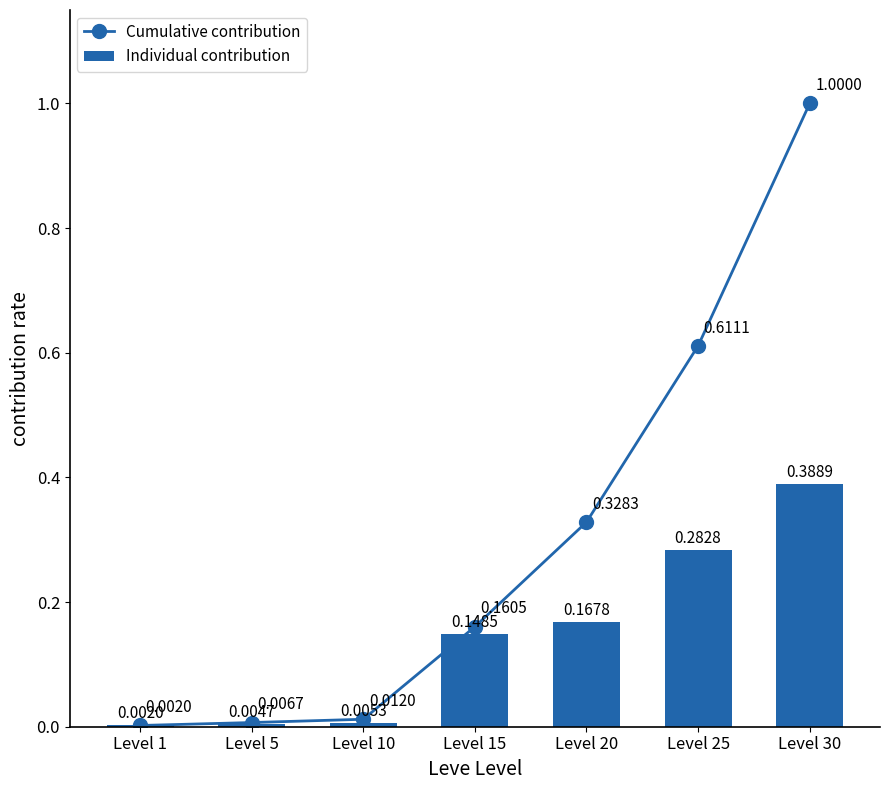

What is the maximum value for Cumulative contribution?

1.0